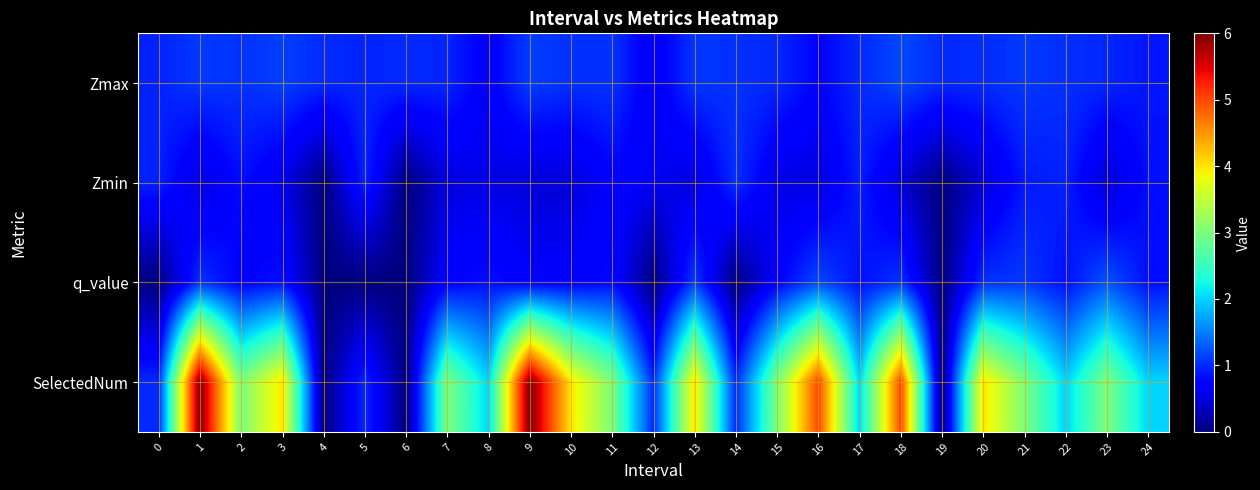

Reading right to left, transcribe all the data shown in this chart.

Zmax: 24=0.9	23=1.0	22=1.0	21=1.1	20=1.0	19=1.0	18=1.2	17=1.0	16=0.8	15=1.0	14=1.0	13=1.1	12=0.6	11=1.1	10=1.0	9=1.1	8=0.7	7=1.0	6=1.0	5=1.0	4=1.0	3=1.1	2=1.0	1=1.1	0=1.0
Zmin: 24=0.8	23=0.4	22=1.0	21=0.9	20=0.5	19=0.0	18=0.4	17=0.9	16=0.5	15=0.5	14=1.0	13=0.5	12=0.6	11=0.7	10=0.5	9=0.5	8=0.5	7=0.5	6=0.0	5=1.0	4=0.0	3=0.6	2=0.8	1=0.5	0=1.0
q_value: 24=0.8	23=1.3	22=0.8	21=1.1	20=1.0	19=0.0	18=1.1	17=0.8	16=1.2	15=0.7	14=0.0	13=1.1	12=0.0	11=0.8	10=0.7	9=0.7	8=0.8	7=0.7	6=0.0	5=0.0	4=0.0	3=0.8	2=0.7	1=1.0	0=0.0
SelectedNum: 24=2.0	23=3.0	22=2.0	21=3.0	20=4.0	19=0.0	18=5.0	17=2.0	16=5.0	15=3.0	14=1.0	13=4.0	12=1.0	11=3.0	10=4.0	9=6.0	8=2.0	7=3.0	6=0.0	5=1.0	4=0.0	3=4.0	2=3.0	1=6.0	0=1.0